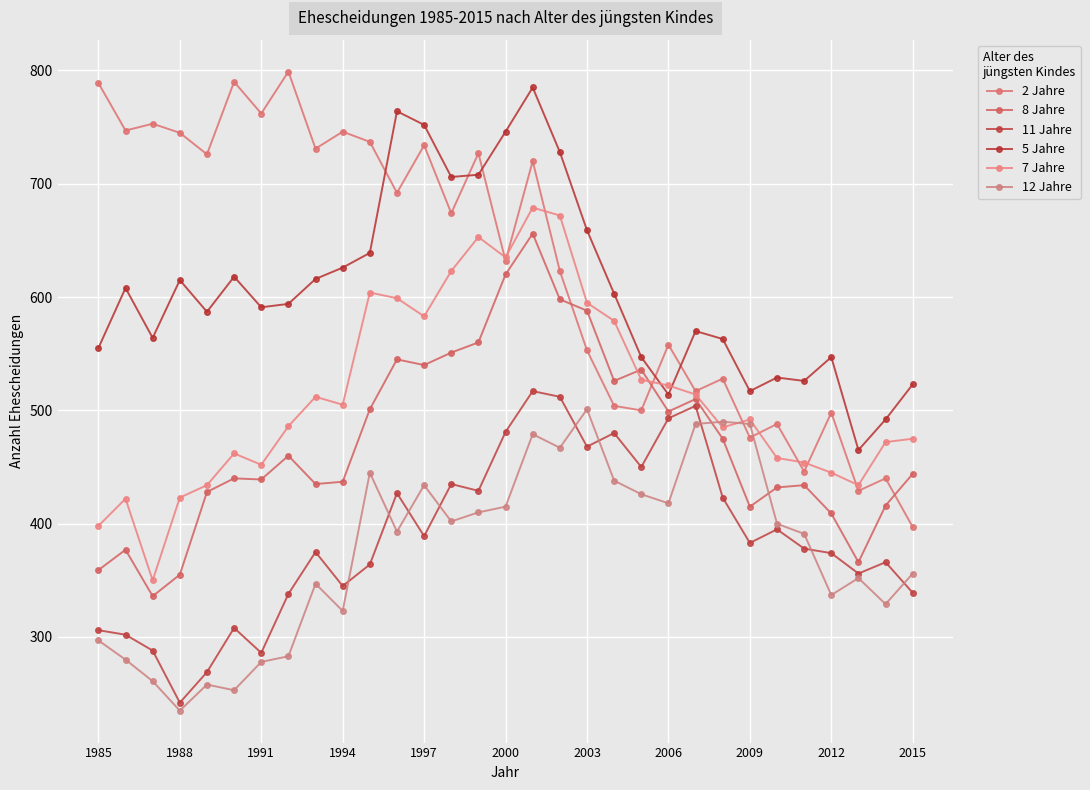

True or false: 8 Jahre and 12 Jahre cross at least once.

True